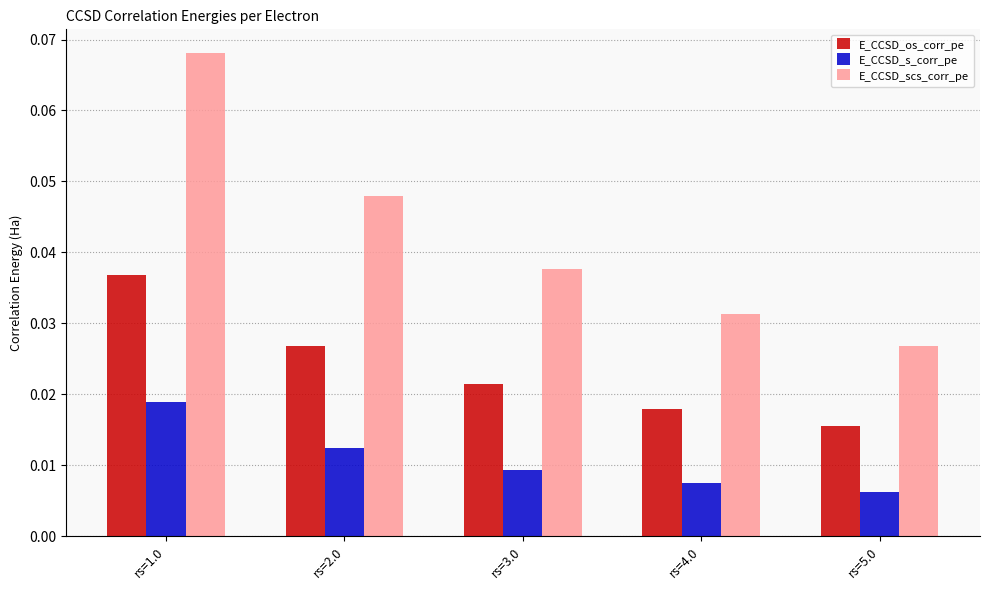

Where is E_CCSD_scs_corr_pe nearest to the value 0?

rs=5.0